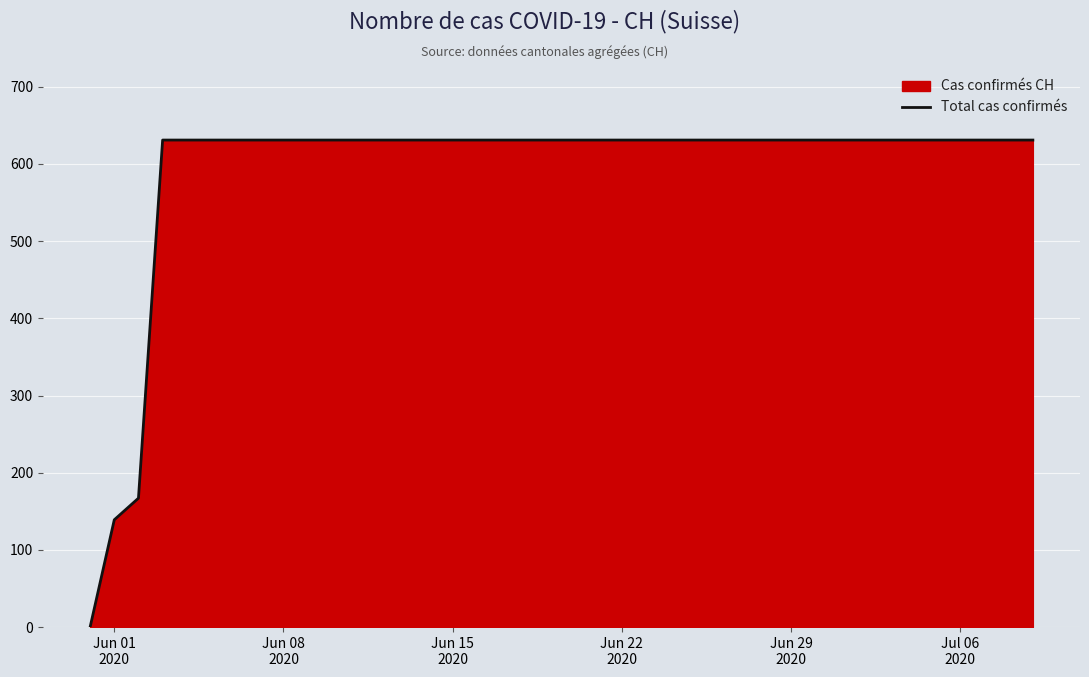

Reading left to right, extract all data points from this chart.

0	139	167	631	631	631	631	631	631	631	631	631	631	631	631	631	631	631	631	631	631	631	631	631	631	631	631	631	631	631	631	631	631	631	631	631	631	631	631	631